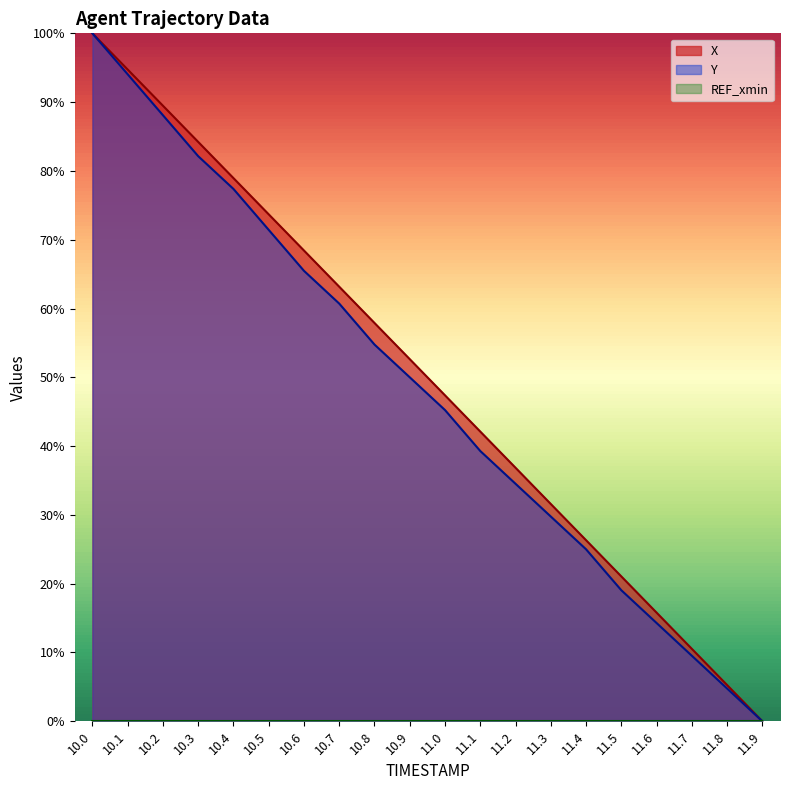

At which category is the sum across all series the highest?

10.0